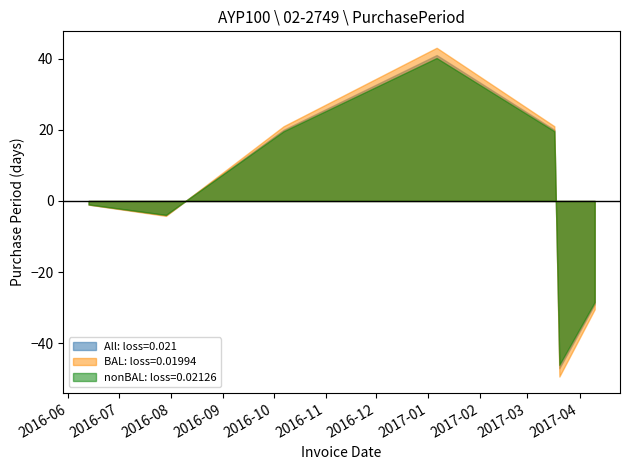

List the labels in order of value, largest first.

2017-01-06, 2016-10-07, 2017-03-17, 2016-06-13, 2016-07-29, 2017-04-10, 2017-03-20